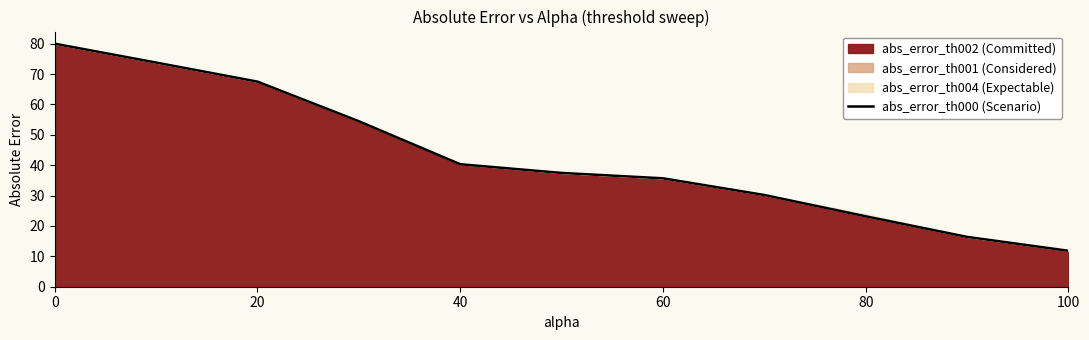

Is it true that abs_error_th002 (Committed) equals 80.0 at 0?

True